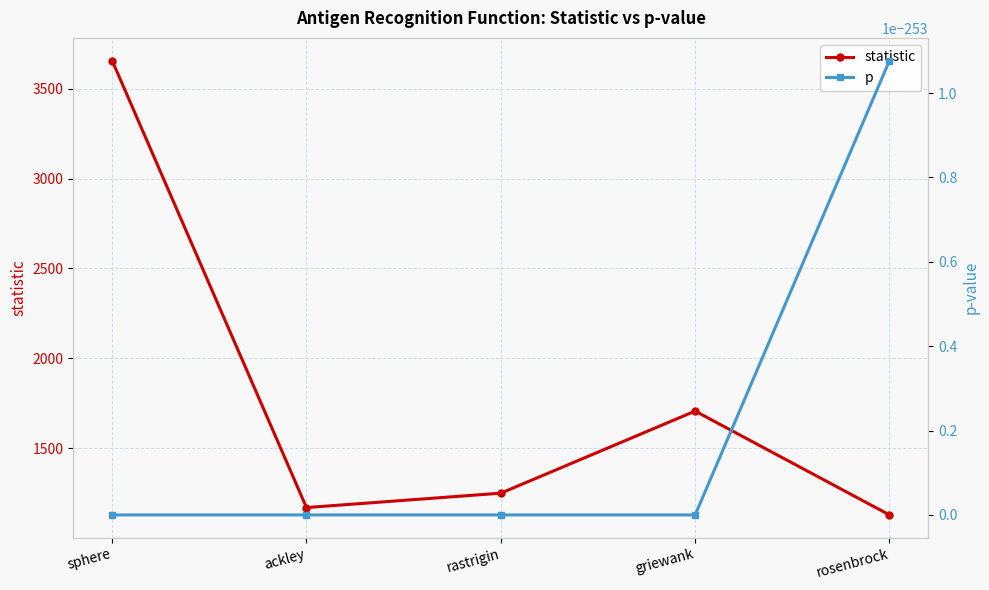

Is the value of p at ackley greater than the value of statistic at griewank?

No